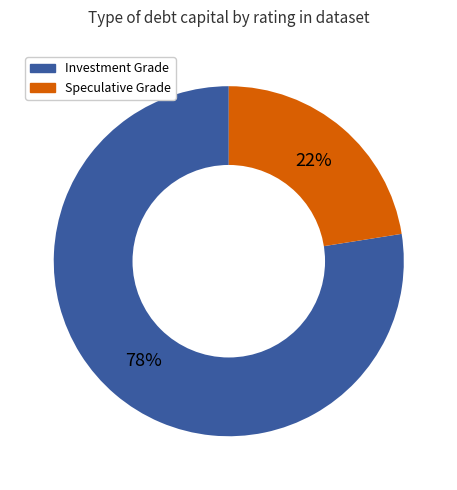

Is there a majority slice in this chart?

Yes